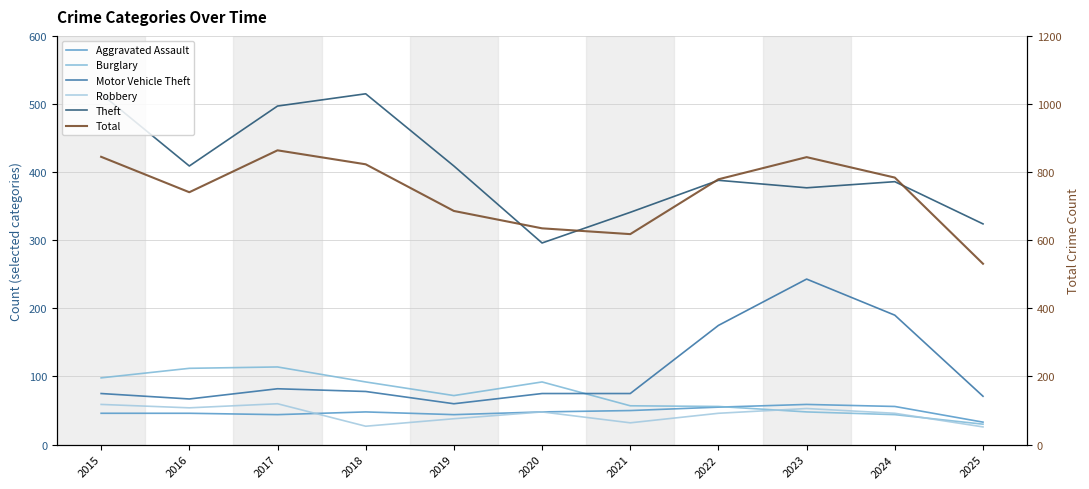

How many lines are shown in the chart?

6